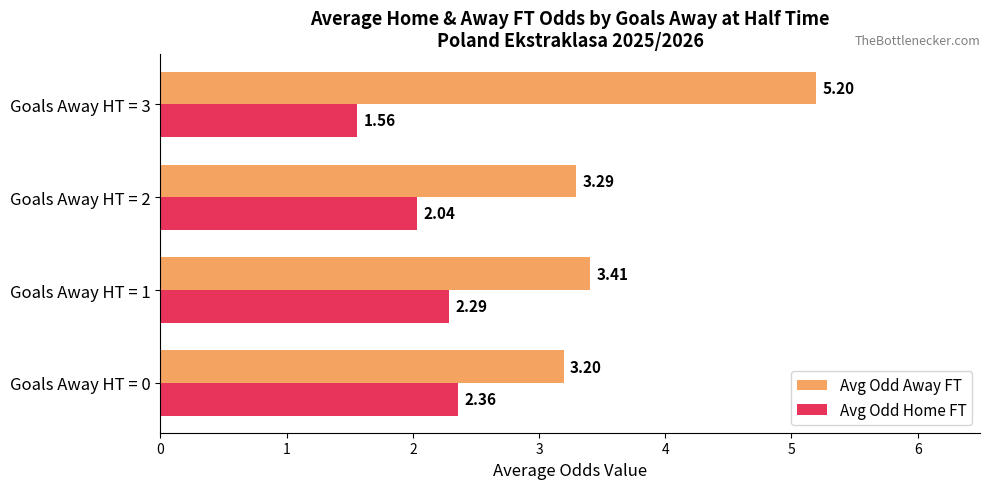

At Goals Away HT = 2, list the series in order from smallest to largest.

Avg Odd Home FT, Avg Odd Away FT